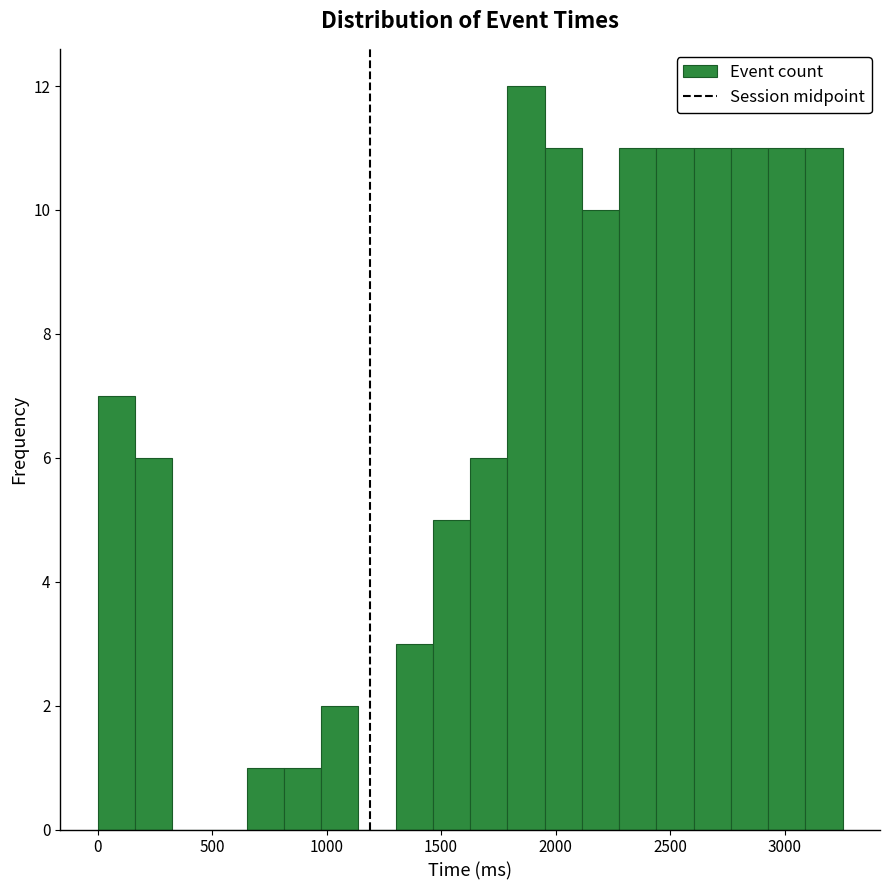

Around what value on the x-axis is the tallest bar? Give the approximate position of its centre, as read against the axis.

1850